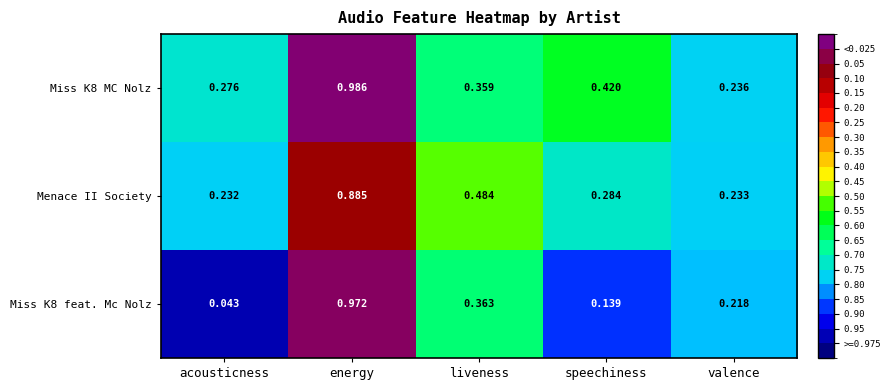

At which label is Miss K8 MC Nolz closest to 0?

valence